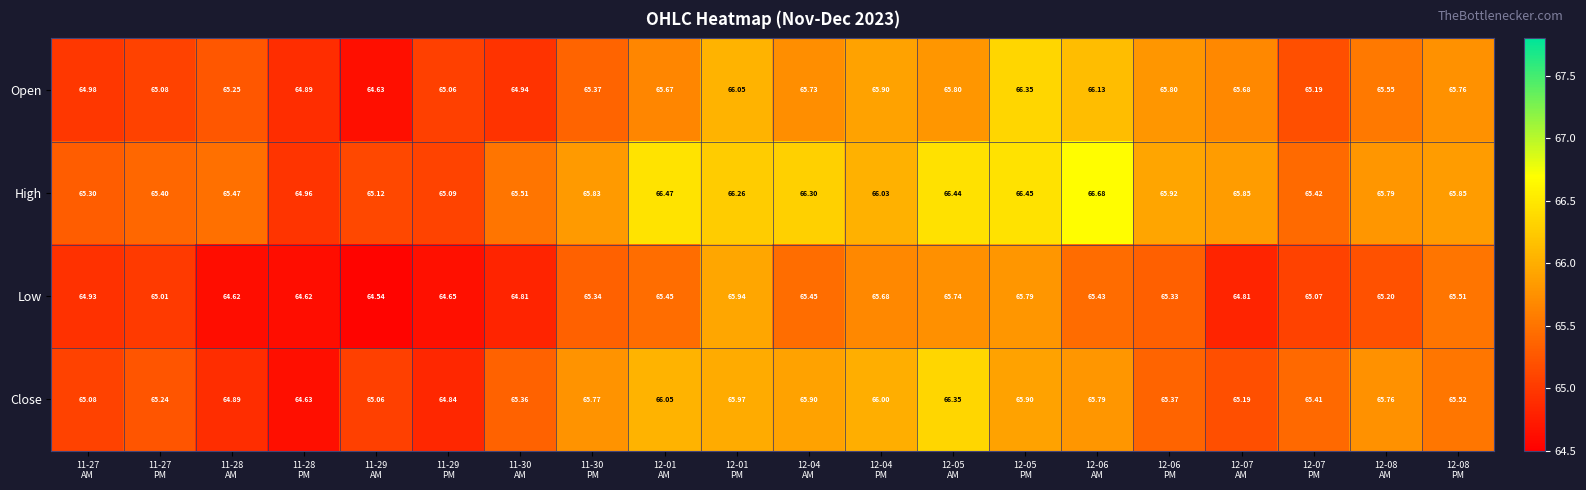

Count the number of categories in the chart.

20